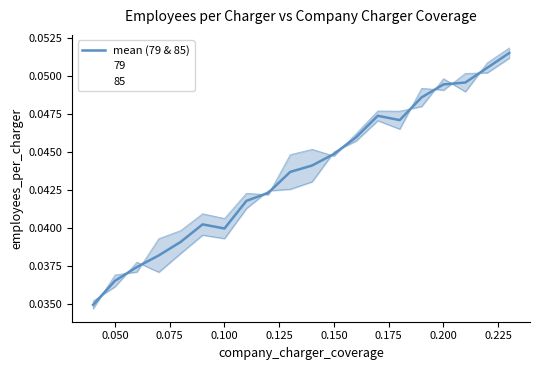

What is the greatest value displayed?

0.1